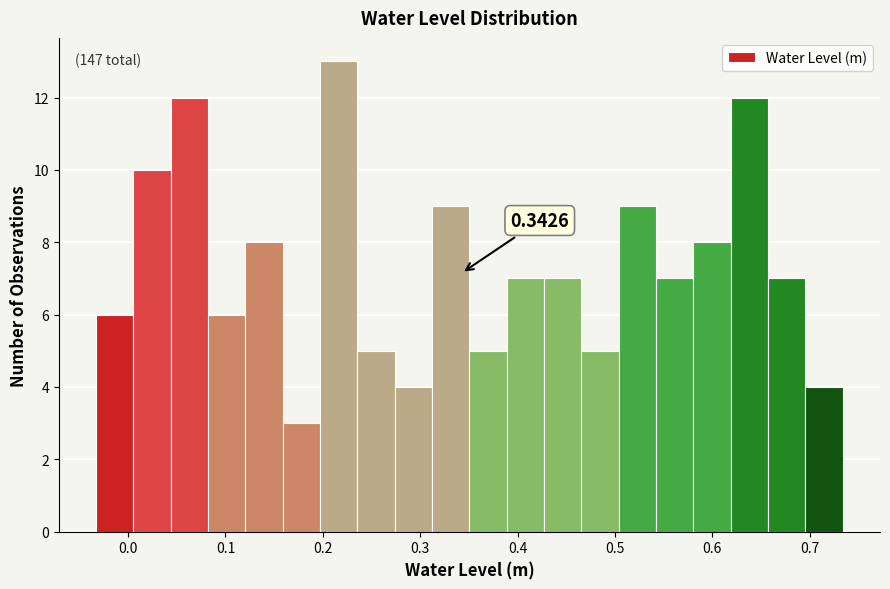

Around what value on the x-axis is the tallest bar? Give the approximate position of its centre, as read against the axis.

0.22